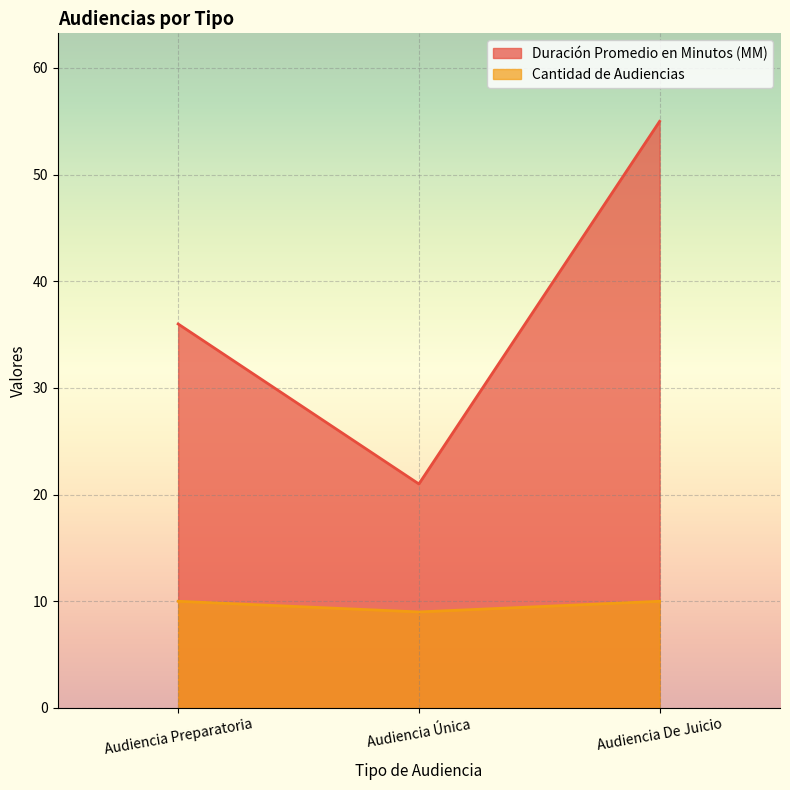

Which has a higher value, Audiencia Única or Audiencia Preparatoria?

Audiencia Preparatoria